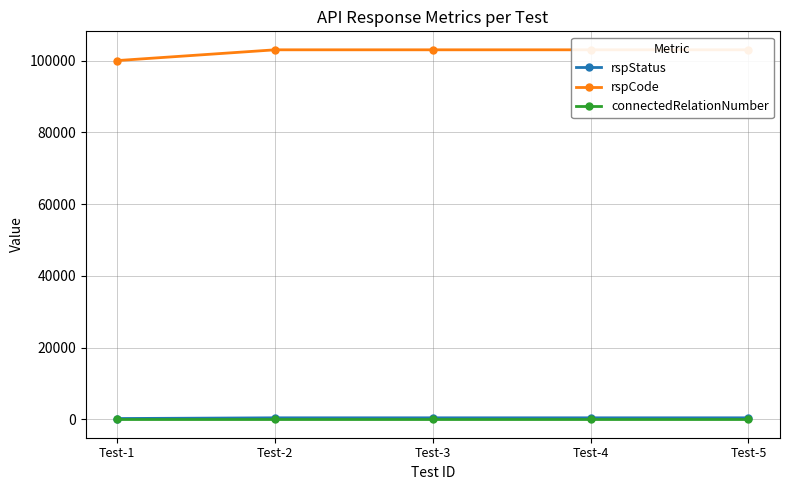

True or false: connectedRelationNumber and rspStatus cross at least once.

False